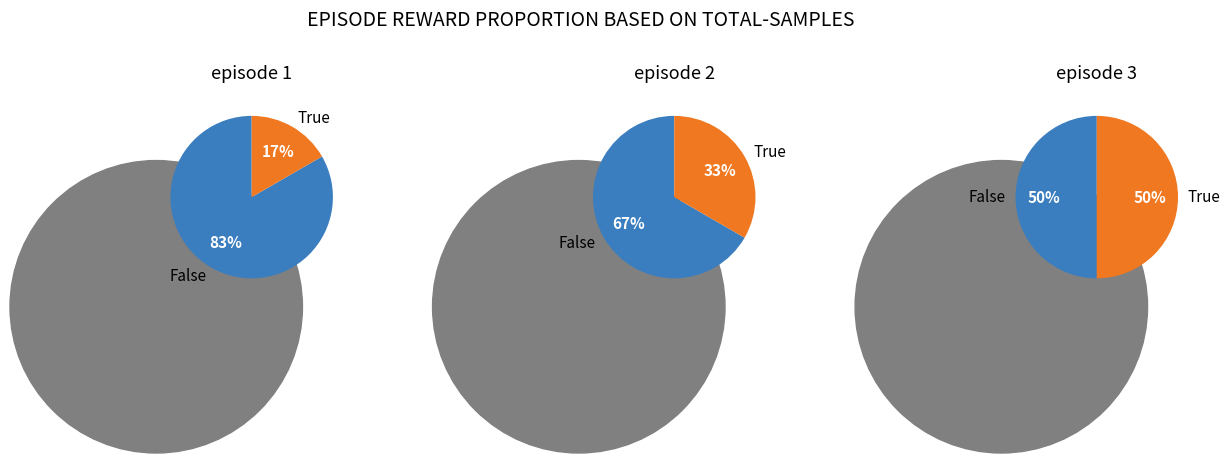

Rank the categories by value from highest to lowest.

3, 2, 1